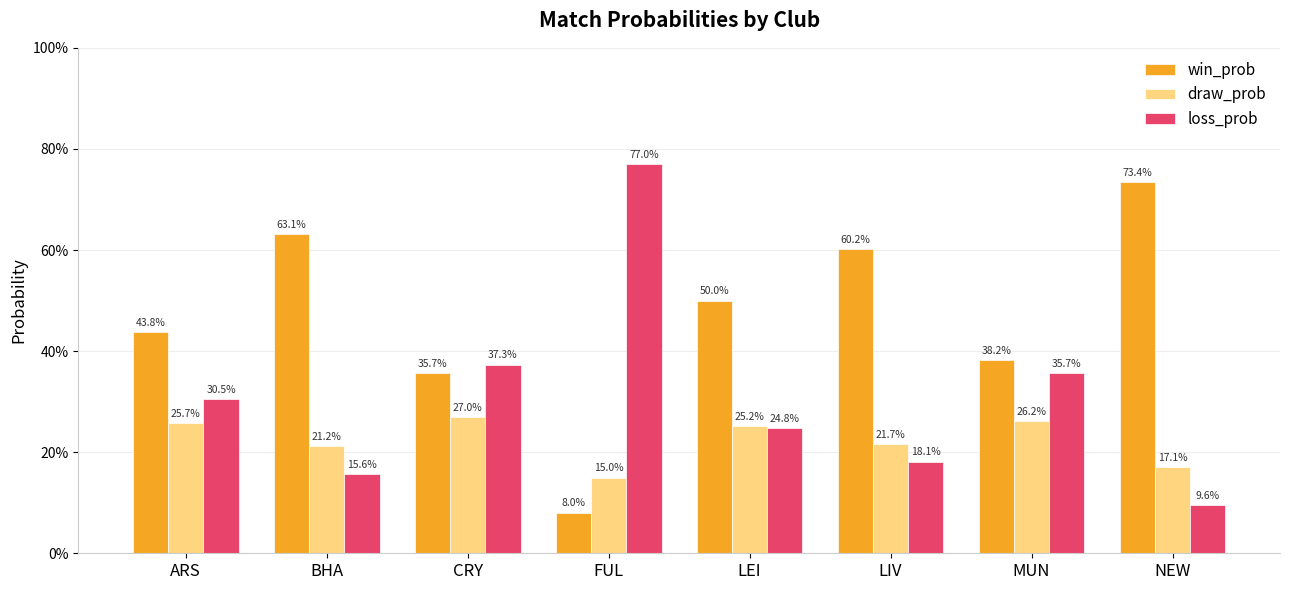

At which category is the sum across all series the highest?

CRY